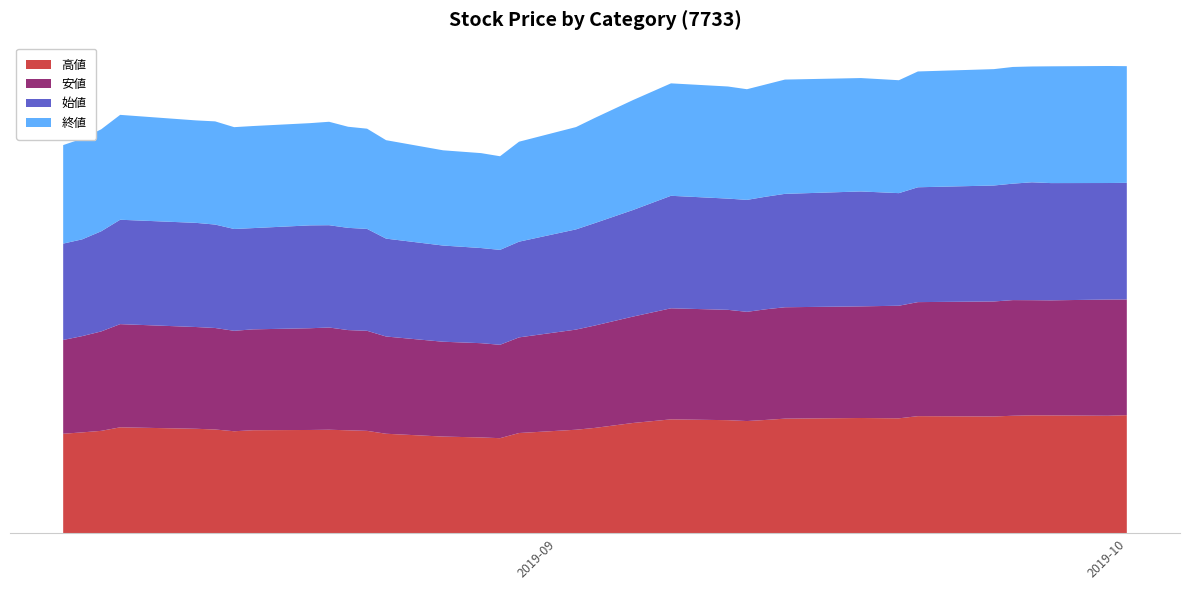

Reading left to right, what are all the values shown in this chart?

高値: 2019-08-06=1238	2019-08-07=1255	2019-08-08=1274	2019-08-09=1318	2019-08-13=1300	2019-08-14=1291	2019-08-15=1269	2019-08-16=1282	2019-08-19=1285	2019-08-20=1288	2019-08-21=1281	2019-08-22=1274	2019-08-23=1238	2019-08-26=1203	2019-08-28=1192	2019-08-29=1183	2019-08-30=1247	2019-09-02=1288	2019-09-03=1311	2019-09-05=1372	2019-09-07=1417	2019-09-10=1407	2019-09-11=1396	2019-09-12=1410	2019-09-13=1426	2019-09-17=1434	2019-09-19=1430	2019-09-20=1457	2019-09-24=1453	2019-09-25=1462	2019-09-26=1467	2019-09-27=1466	2019-09-30=1462	2019-10-01=1469
安値: 2019-08-06=1167	2019-08-07=1198	2019-08-08=1237	2019-08-09=1284	2019-08-13=1266	2019-08-14=1263	2019-08-15=1250	2019-08-16=1255	2019-08-19=1266	2019-08-20=1272	2019-08-21=1247	2019-08-22=1245	2019-08-23=1210	2019-08-26=1180	2019-08-28=1173	2019-08-29=1162	2019-08-30=1190	2019-09-02=1246	2019-09-03=1274	2019-09-05=1324	2019-09-07=1382	2019-09-10=1373	2019-09-11=1359	2019-09-12=1377	2019-09-13=1386	2019-09-17=1389	2019-09-19=1401	2019-09-20=1419	2019-09-24=1431	2019-09-25=1439	2019-09-26=1433	2019-09-27=1432	2019-09-30=1446	2019-10-01=1440
始値: 2019-08-06=1199	2019-08-07=1204	2019-08-08=1246	2019-08-09=1299	2019-08-13=1296	2019-08-14=1287	2019-08-15=1267	2019-08-16=1260	2019-08-19=1280	2019-08-20=1273	2019-08-21=1272	2019-08-22=1268	2019-08-23=1218	2019-08-26=1197	2019-08-28=1184	2019-08-29=1181	2019-08-30=1191	2019-09-02=1247	2019-09-03=1275	2019-09-05=1326	2019-09-07=1400	2019-09-10=1384	2019-09-11=1393	2019-09-12=1401	2019-09-13=1411	2019-09-17=1430	2019-09-19=1401	2019-09-20=1429	2019-09-24=1443	2019-09-25=1449	2019-09-26=1467	2019-09-27=1459	2019-09-30=1450	2019-10-01=1451
終値: 2019-08-06=1226	2019-08-07=1253	2019-08-08=1269	2019-08-09=1305	2019-08-13=1275	2019-08-14=1284	2019-08-15=1267	2019-08-16=1270	2019-08-19=1272	2019-08-20=1287	2019-08-21=1258	2019-08-22=1247	2019-08-23=1225	2019-08-26=1185	2019-08-28=1181	2019-08-29=1165	2019-08-30=1244	2019-09-02=1273	2019-09-03=1309	2019-09-05=1368	2019-09-07=1399	2019-09-10=1395	2019-09-11=1377	2019-09-12=1397	2019-09-13=1422	2019-09-17=1411	2019-09-19=1405	2019-09-20=1441	2019-09-24=1448	2019-09-25=1452	2019-09-26=1441	2019-09-27=1453	2019-09-30=1456	2019-10-01=1452